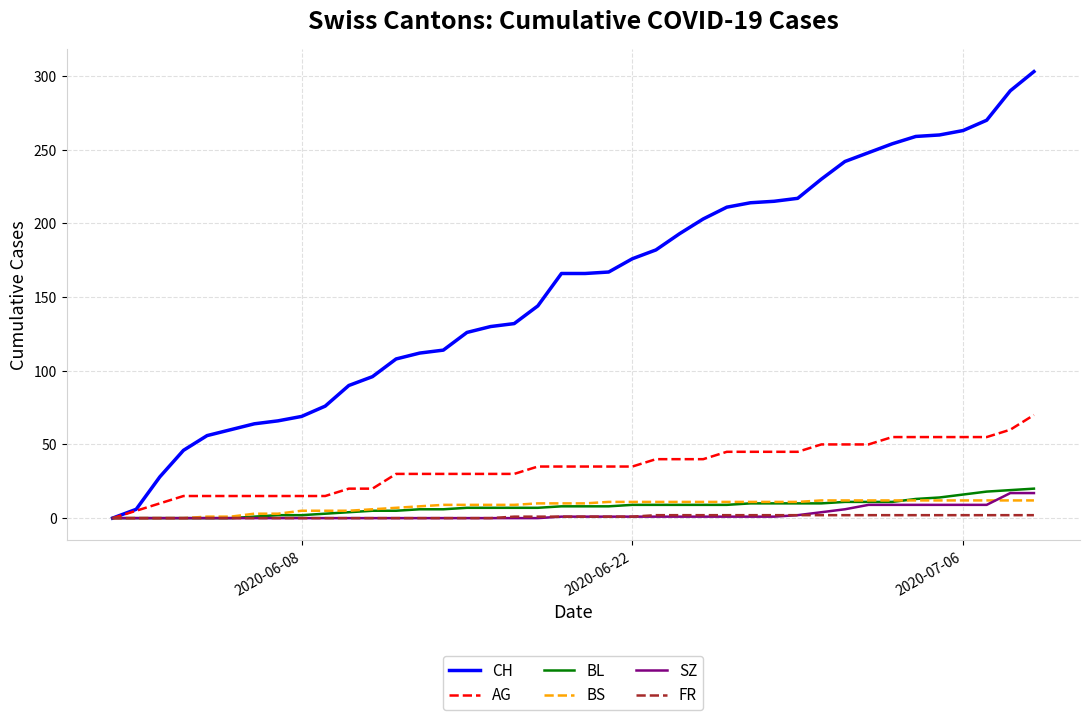

What are all the series names shown in the legend?

CH, AG, BL, BS, SZ, FR